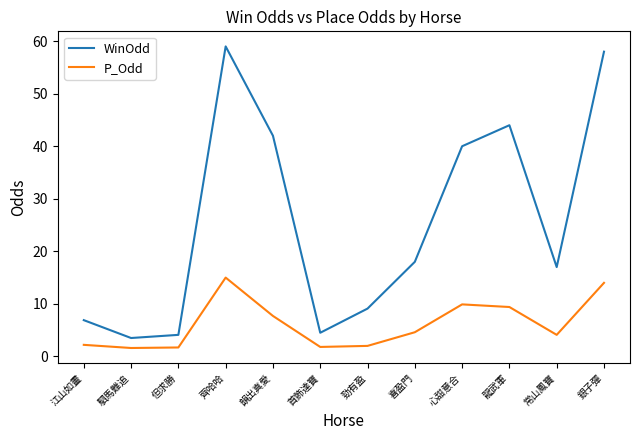

What is the maximum value for P_Odd?

15.0